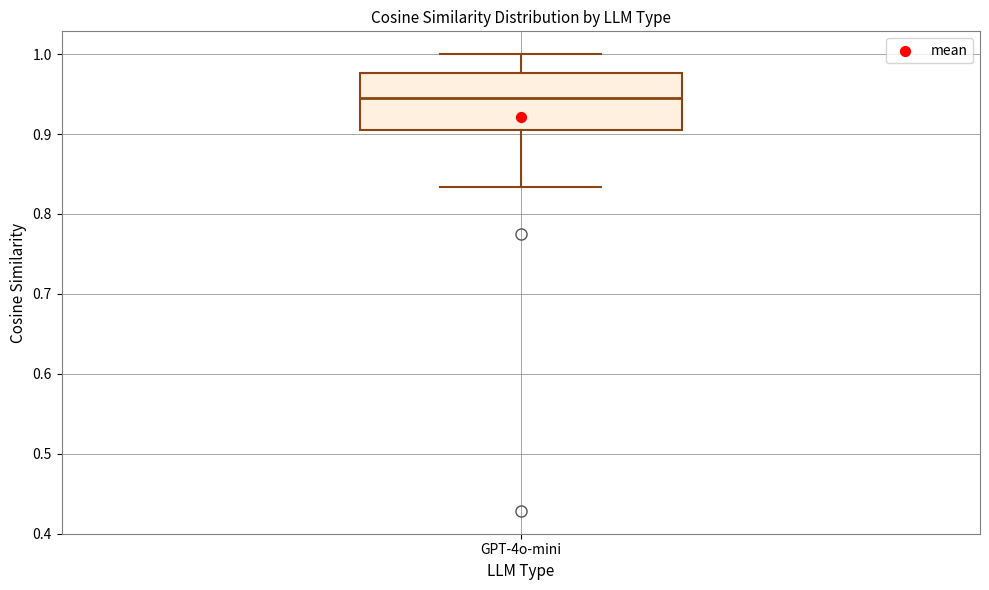

Where does the median line of the box for GPT-4o-mini sit on the y-axis? The values are not printed on the chart, so give them approximately, as read against the axis.

0.95